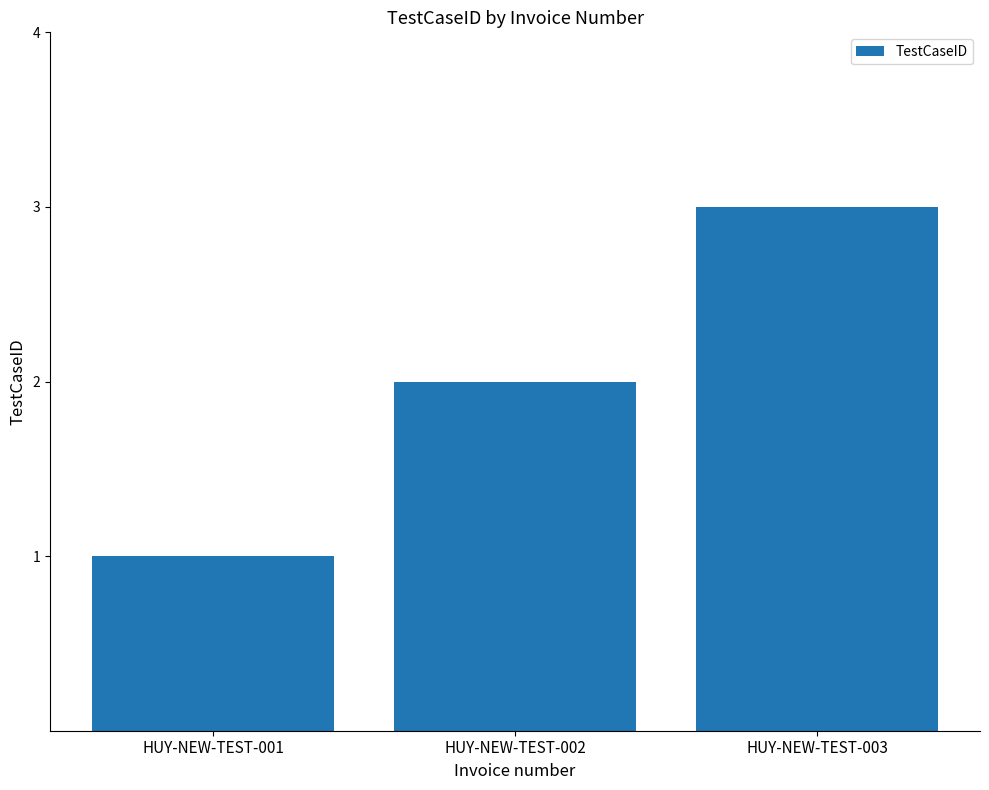

What is the sum of all values?

6